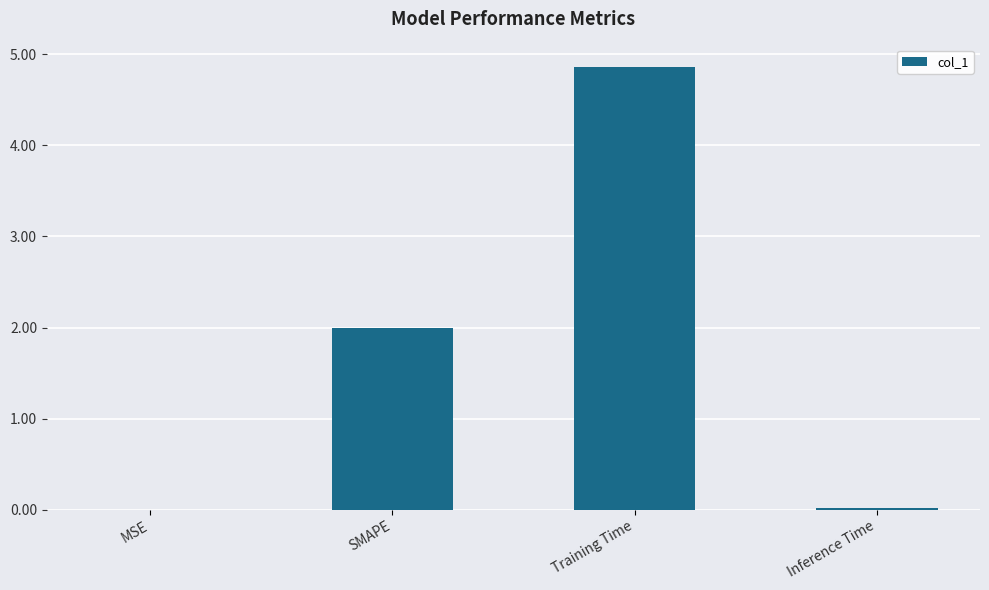

What is the sum of all values?

6.9